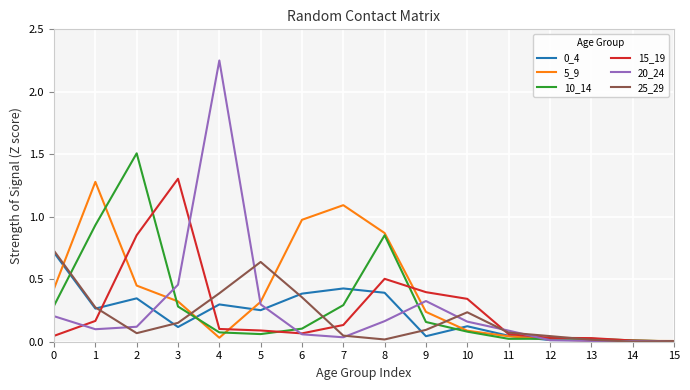

Is the value of 25_29 at 3 greater than the value of 10_14 at 14?

Yes